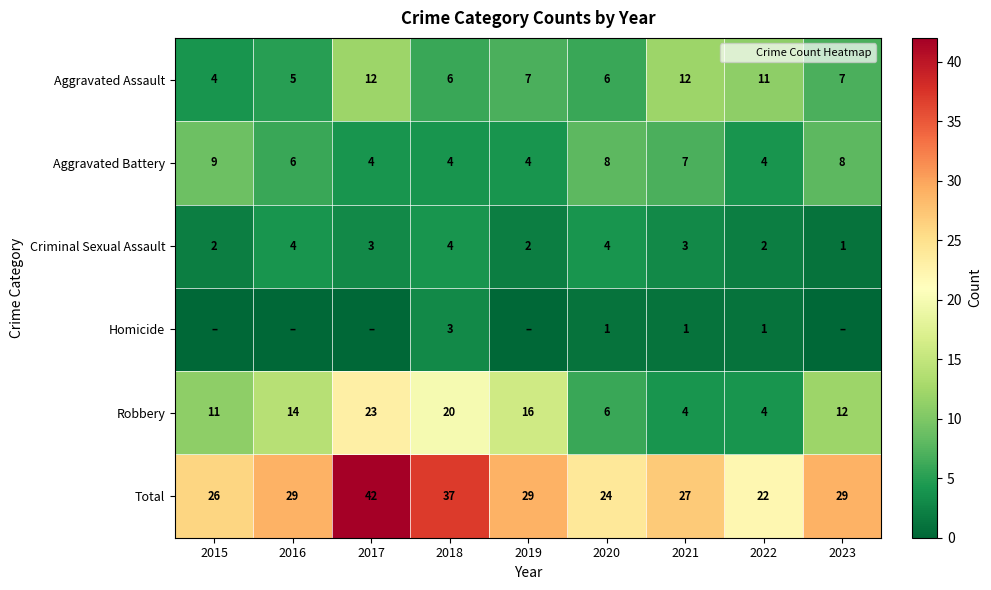

Is it true that Aggravated Assault equals 2 at 2022?

False